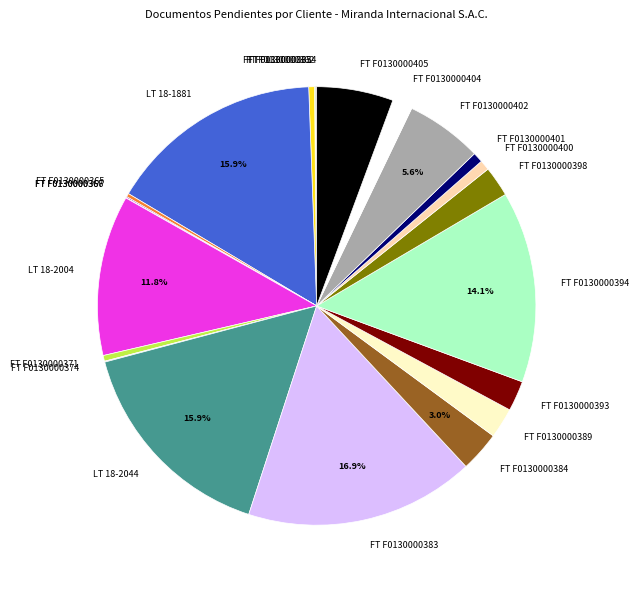

Which has a higher value, FT F0130000405 or FT F0130000401?

FT F0130000405